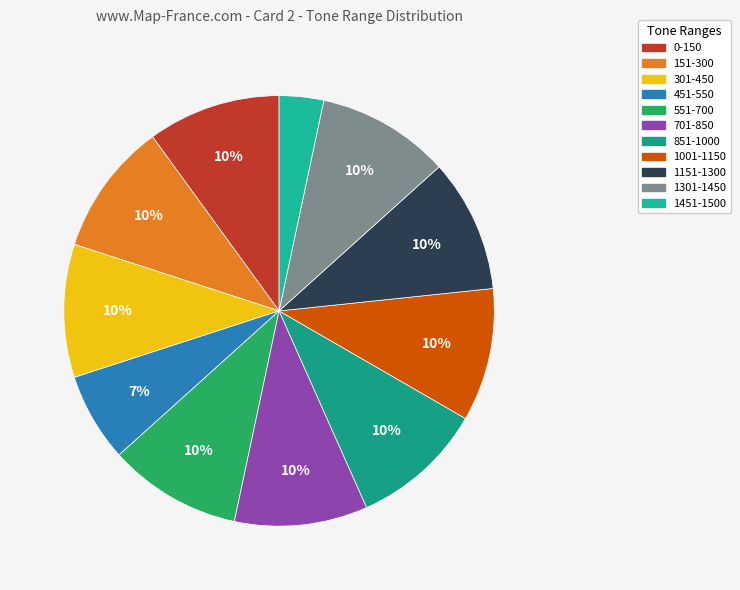

To the nearest percent, what is the difference between the largest and smallest slice percentages?

7%